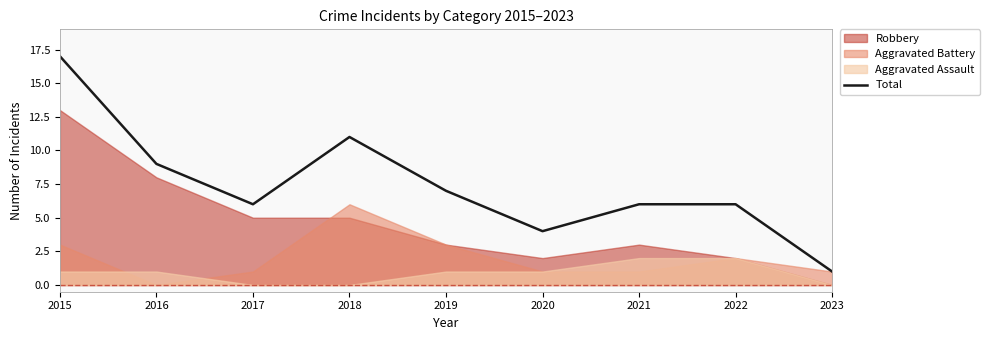

What is the change in value from 2019 to 2023?

-6